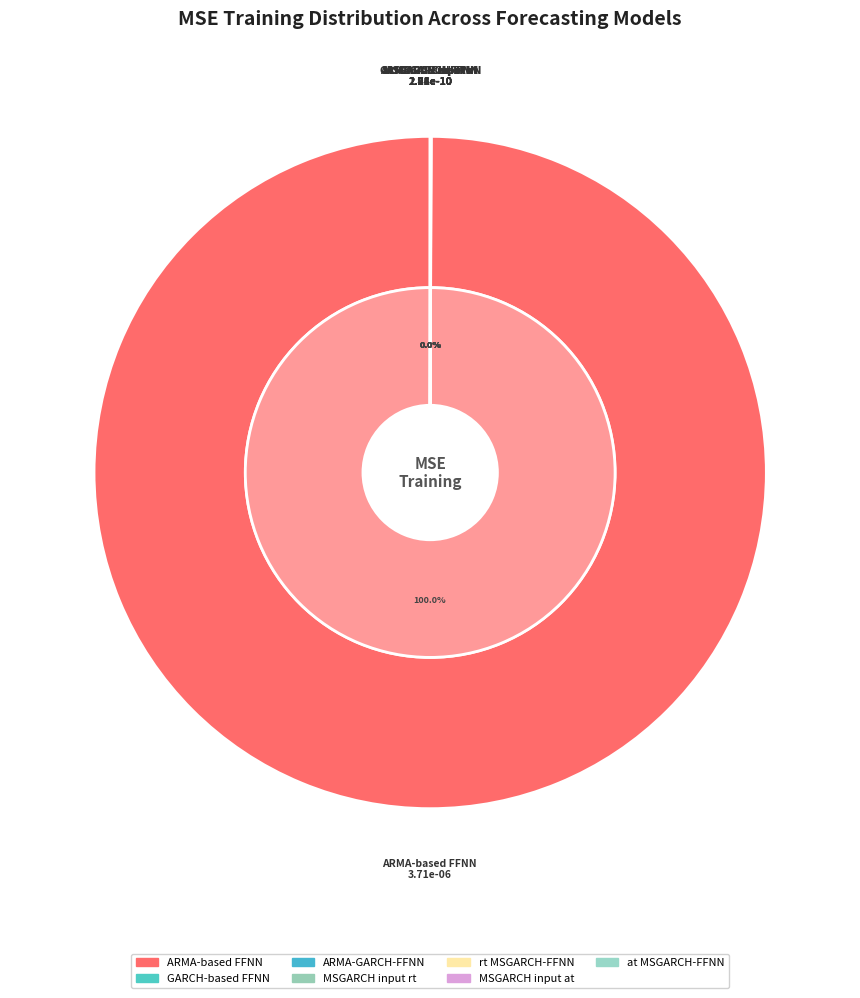

To the nearest percent, what is the difference between the largest and smallest slice percentages?

100%